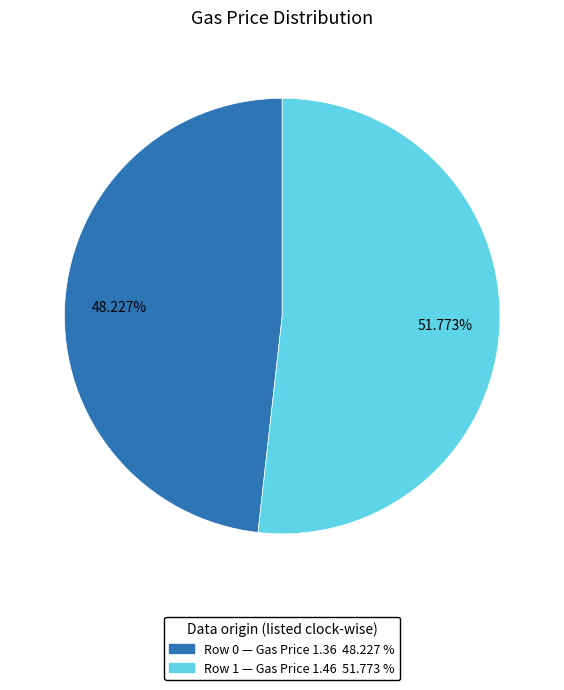

Is there a majority slice in this chart?

Yes